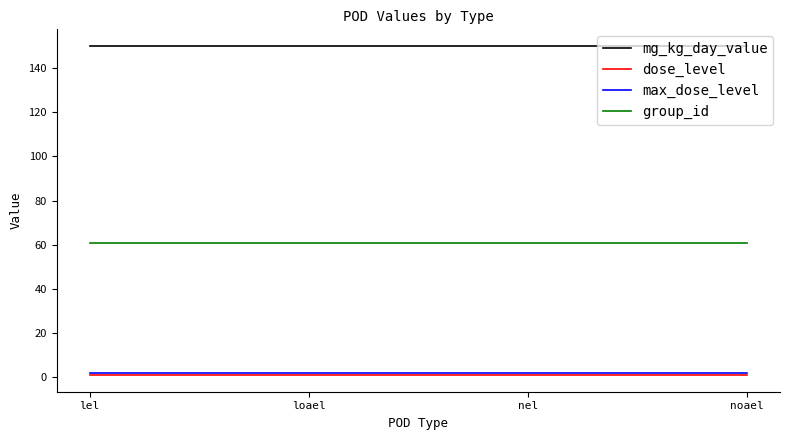

How many series are shown in this chart?

4